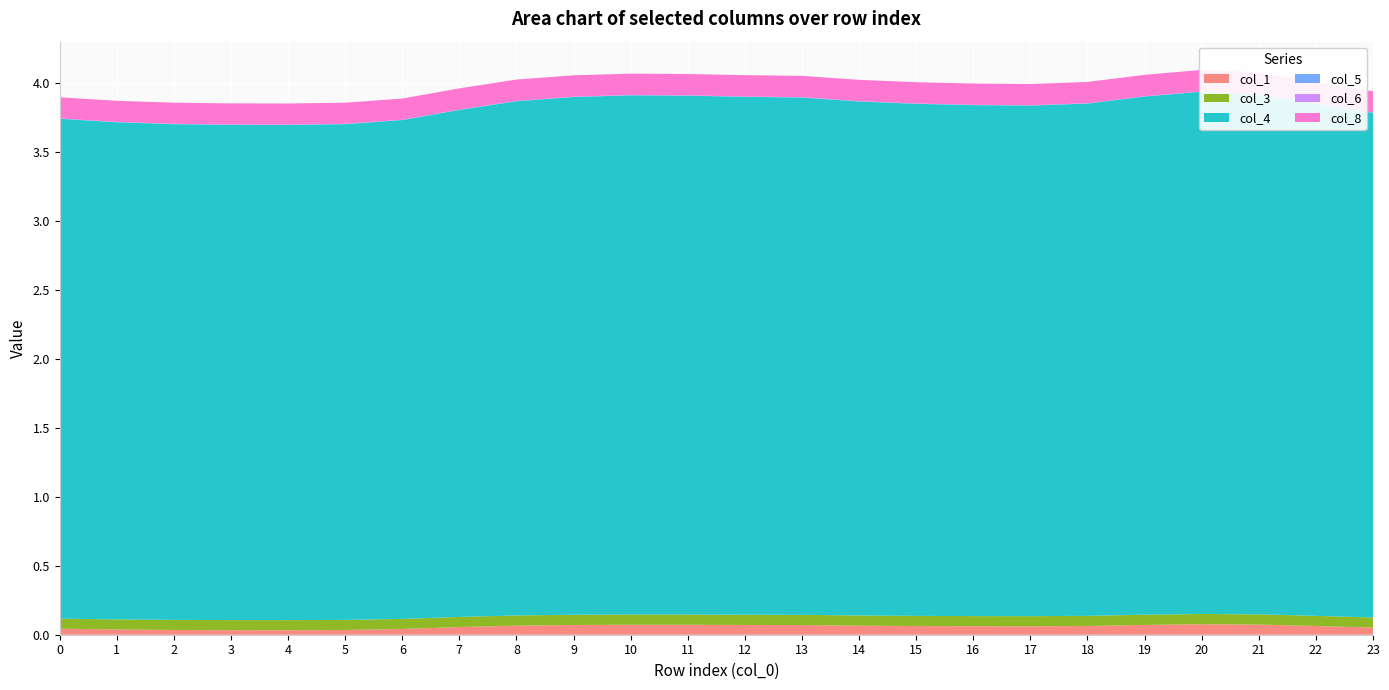

Reading right to left, transcribe all the data shown in this chart.

col_1: 0.1	0.1	0.1	0.1	0.1	0.1	0.1	0.1	0.1	0.1	0.1	0.1	0.1	0.1	0.1	0.1	0.1	0.0	0.0	0.0	0.0	0.0	0.0	0.0
col_3: 0.1	0.1	0.1	0.1	0.1	0.1	0.1	0.1	0.1	0.1	0.1	0.1	0.1	0.1	0.1	0.1	0.1	0.1	0.1	0.1	0.1	0.1	0.1	0.1
col_4: 3.7	3.7	3.8	3.8	3.8	3.7	3.7	3.7	3.7	3.7	3.7	3.8	3.8	3.8	3.8	3.7	3.7	3.6	3.6	3.6	3.6	3.6	3.6	3.6
col_5: 0.0	0.0	0.0	0.0	0.0	0.0	0.0	0.0	0.0	0.0	0.0	0.0	0.0	0.0	0.0	0.0	0.0	0.0	0.0	0.0	0.0	0.0	0.0	0.0
col_6: 0.0	0.0	0.0	0.0	0.0	0.0	0.0	0.0	0.0	0.0	0.0	0.0	0.0	0.0	0.0	0.0	0.0	0.0	0.0	0.0	0.0	0.0	0.0	0.0
col_8: 0.2	0.2	0.2	0.2	0.2	0.2	0.2	0.2	0.2	0.2	0.2	0.2	0.2	0.2	0.2	0.2	0.2	0.2	0.2	0.2	0.2	0.2	0.2	0.2